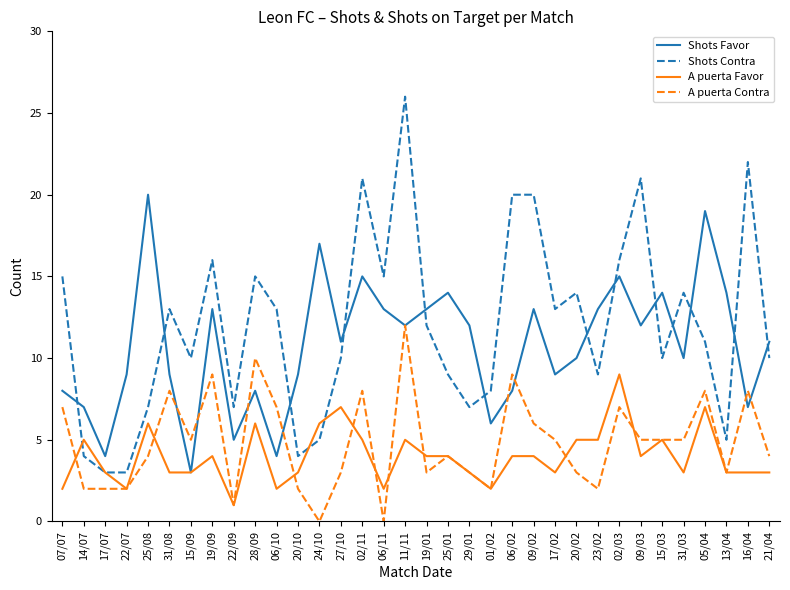

True or false: Shots Favor has a value of 10 at 20/02.

True